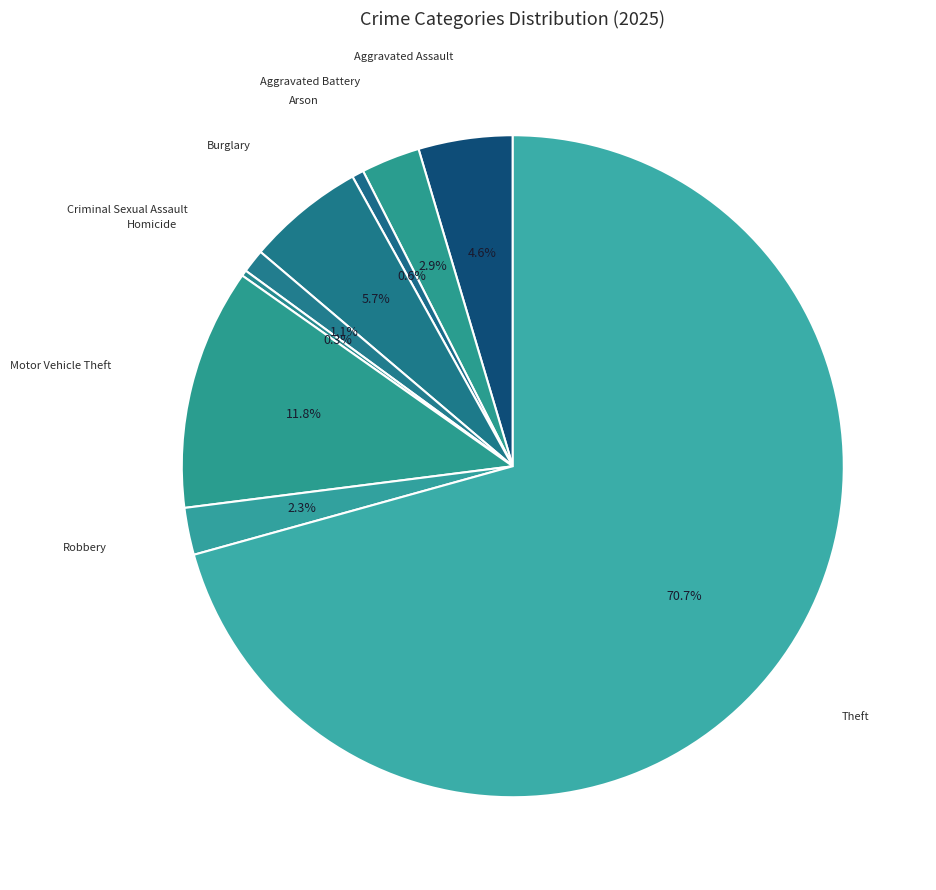

Which slice represents more than half of the pie?

Theft